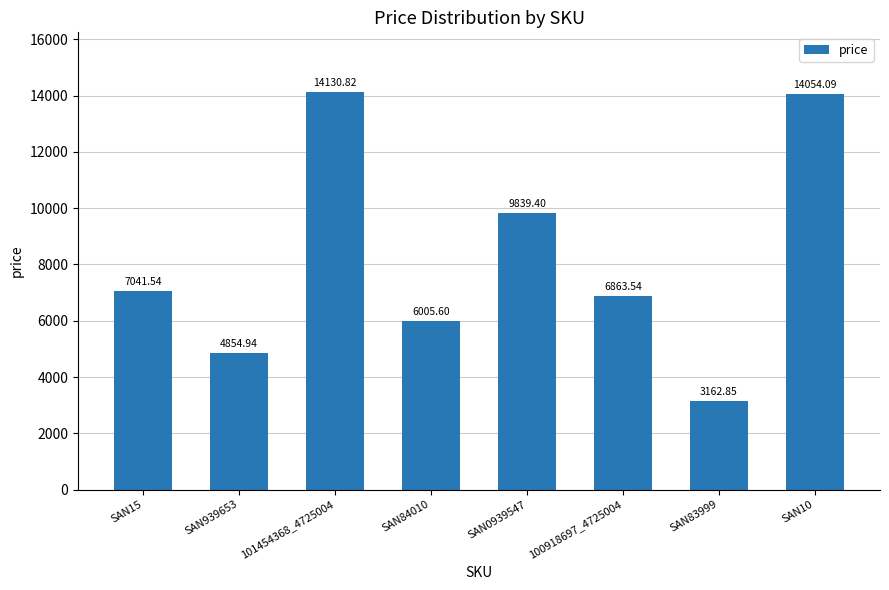

What is the label of the 8th bar from the right?

SAN15